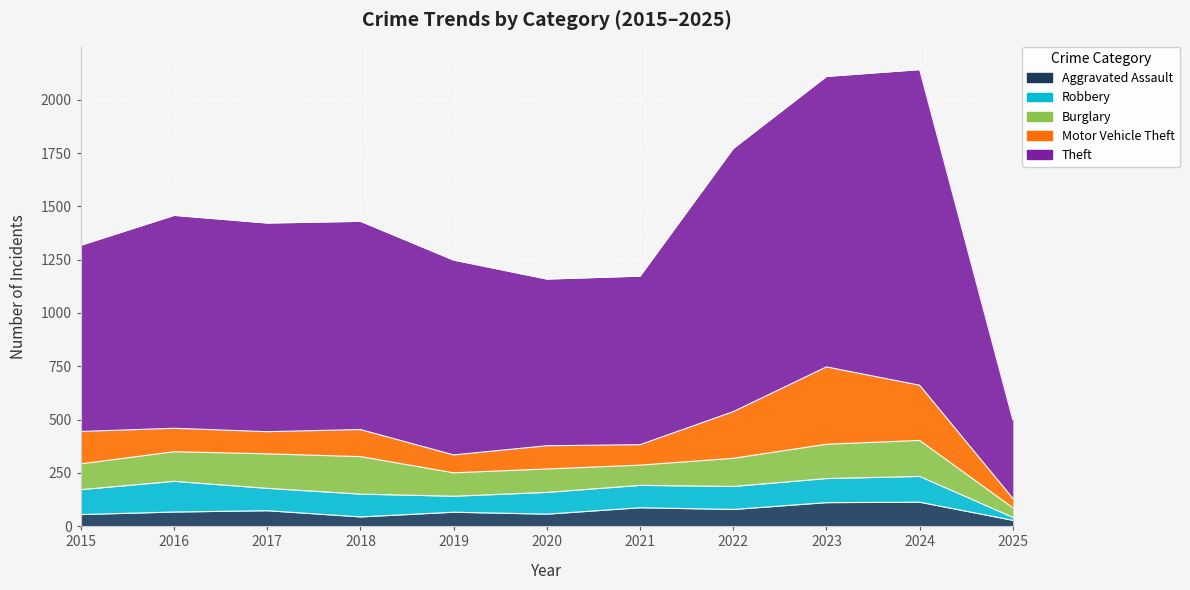

What is the sum of the Motor Vehicle Theft values at 2017 and 2019?

188